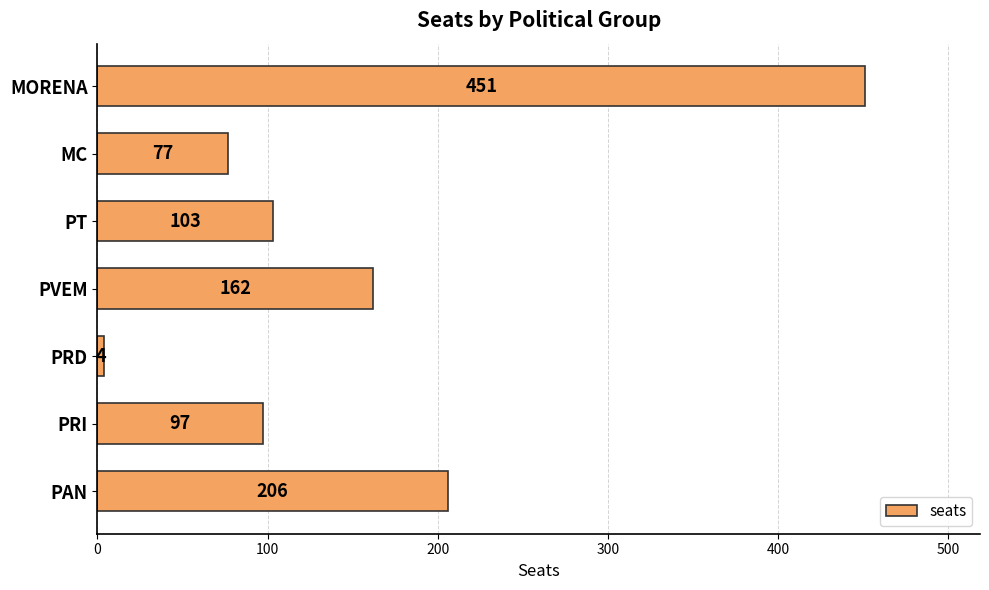

Reading bottom to top, list all the values displayed in this chart.

PAN=206	PRI=97	PRD=4	PVEM=162	PT=103	MC=77	MORENA=451